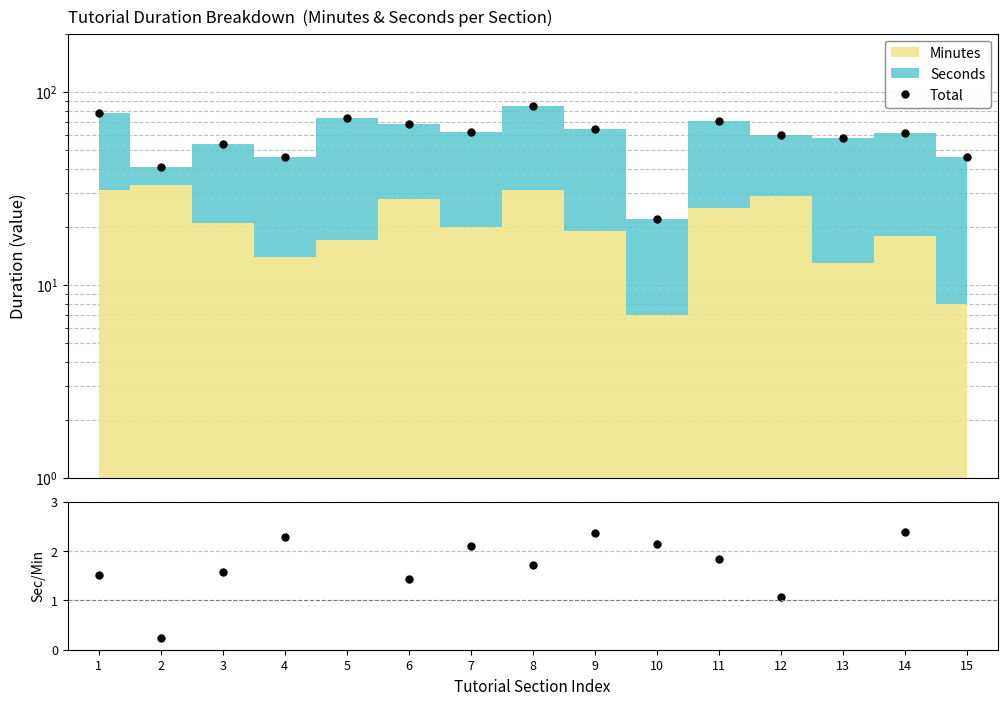

What is the spread (max minus min) of values at 8?

82.3